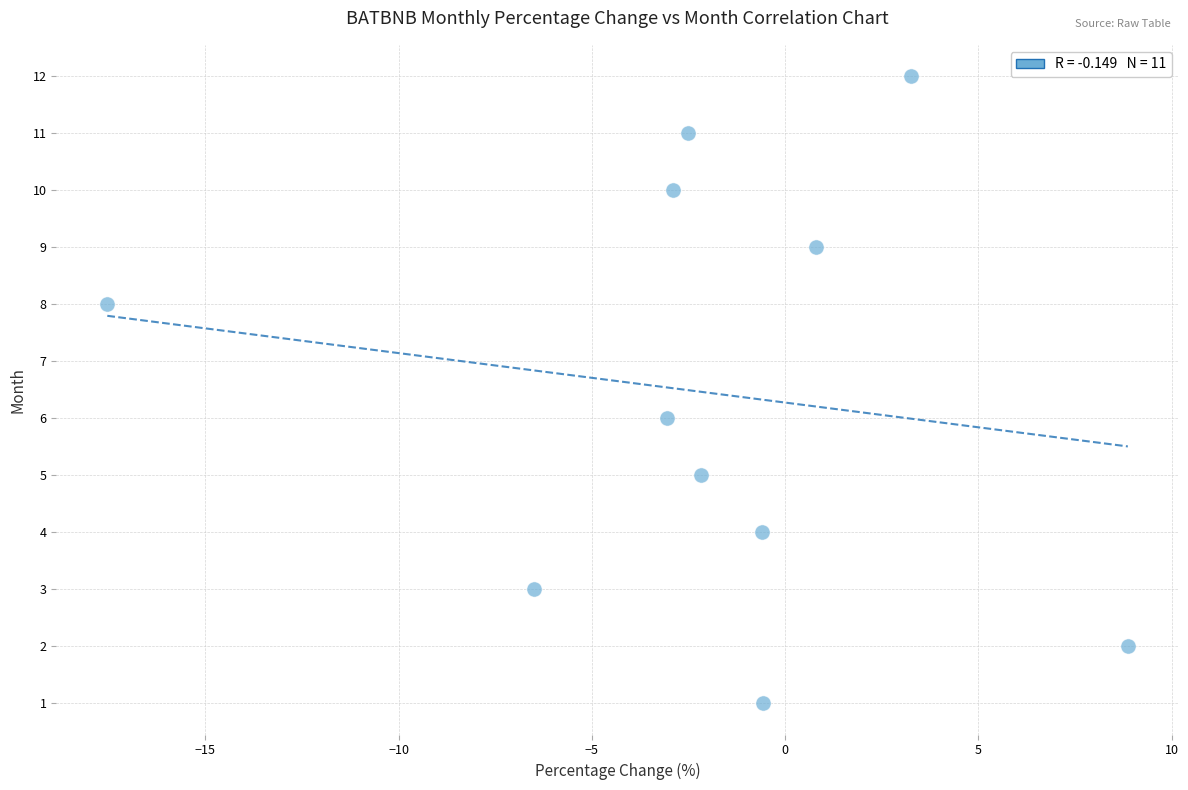

What is the range of Y values (max minus min)?

11